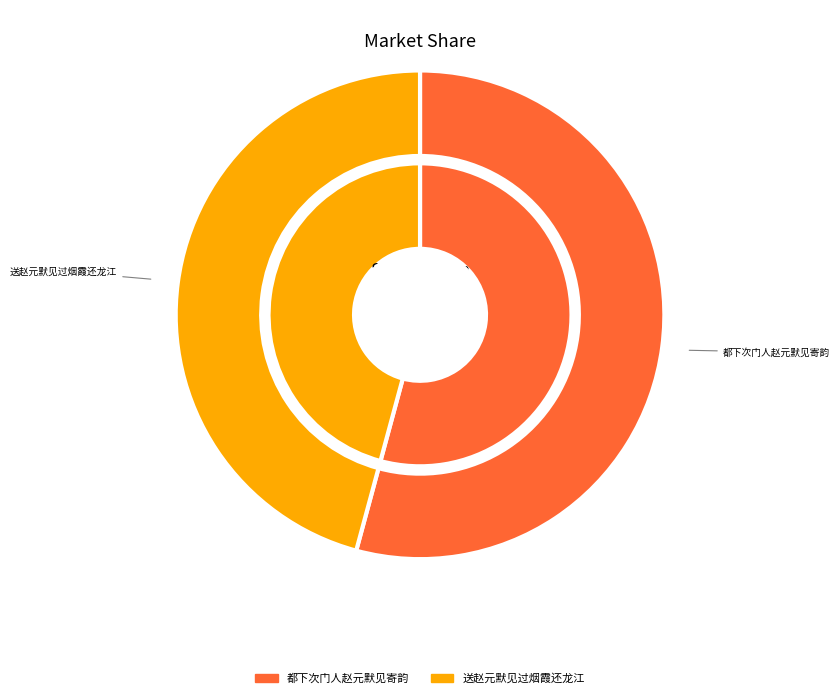

To the nearest percent, what portion does 都下次门人赵元默见寄韵 represent?

54%